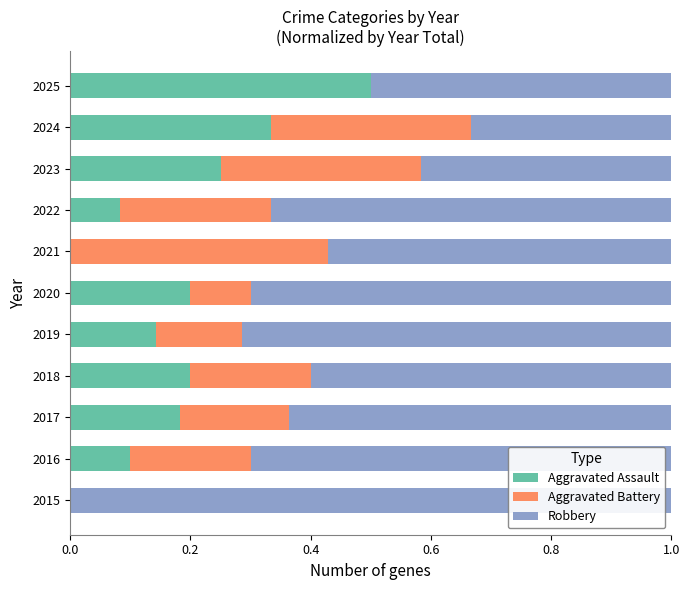

At which label does Aggravated Assault reach its peak?

2025